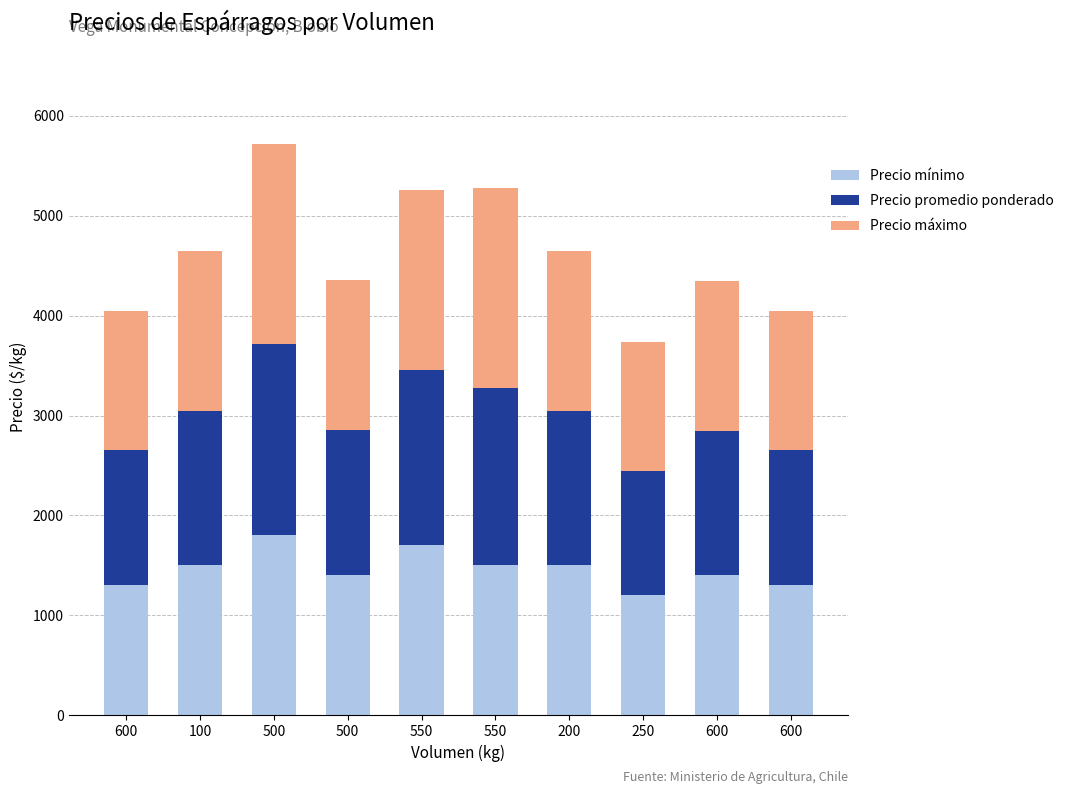

The value of Precio máximo at 550 is 1800. True or false?

True